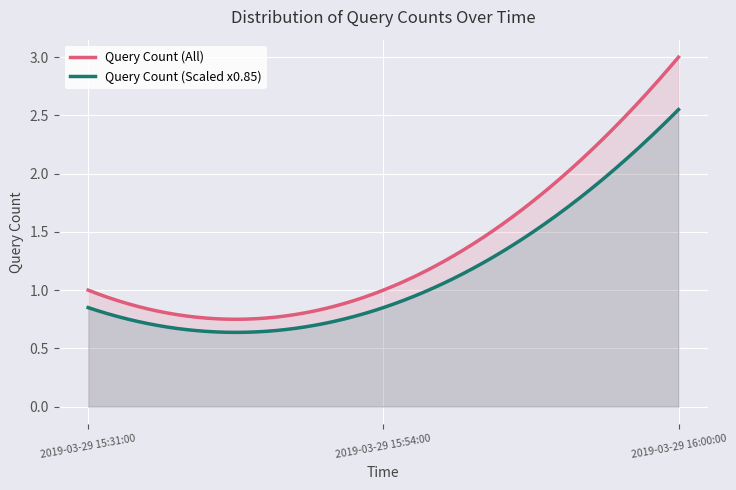

How many data points are above 1?

1